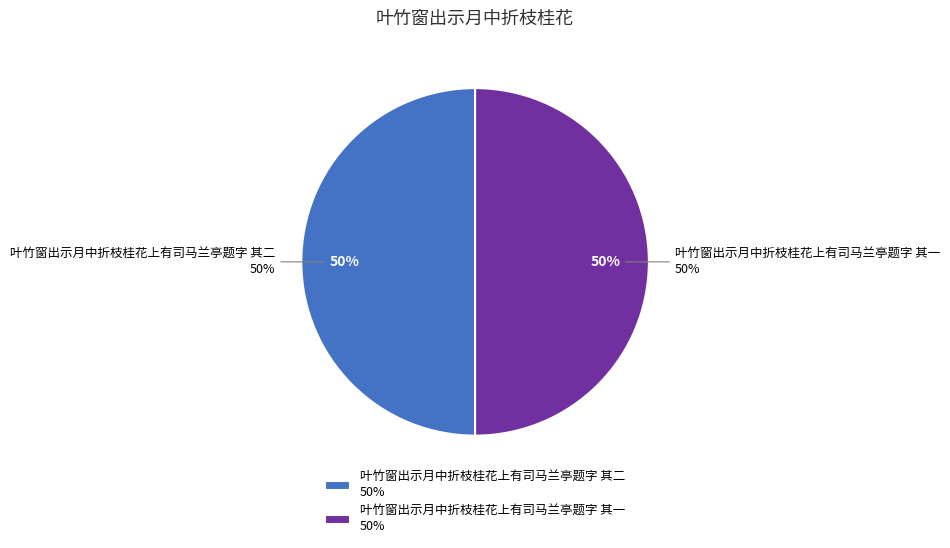

What is the largest slice in the pie chart?

叶竹窗出示月中折枝桂花上有司马兰亭题字 其二